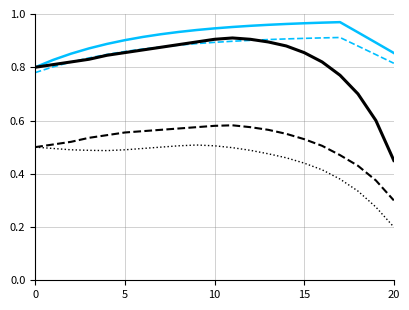

What is the smallest value displayed?

0.2